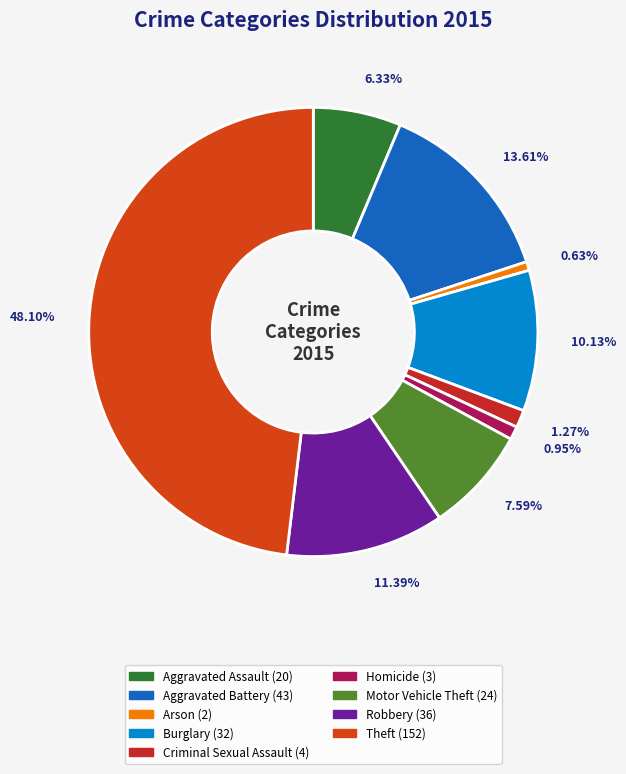

Which slice is the smallest?

Arson